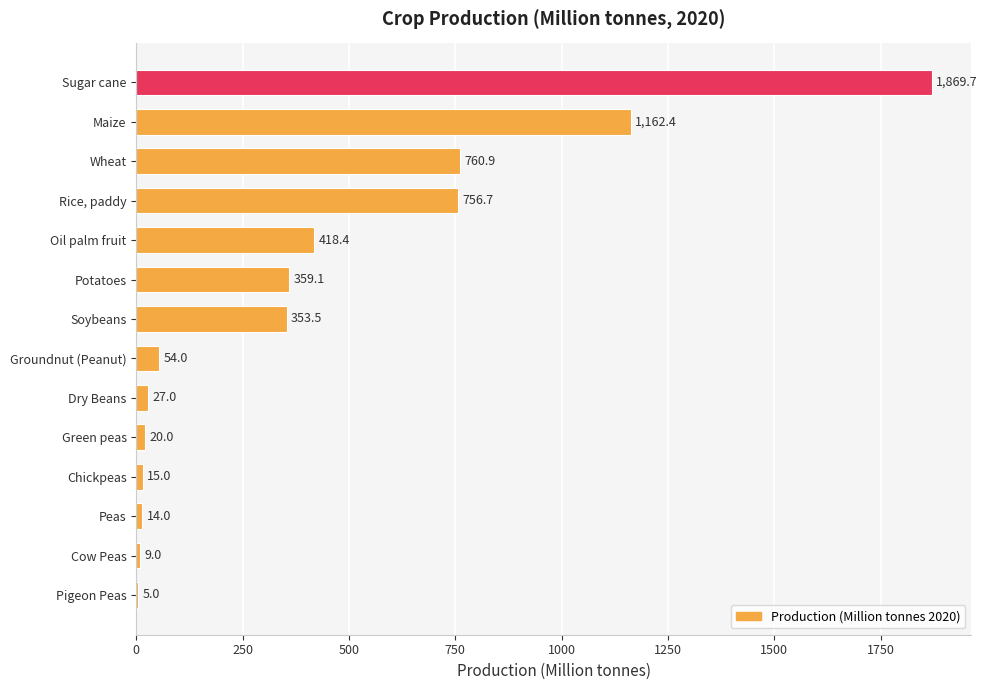

Where is the data nearest to the value 937?

Wheat